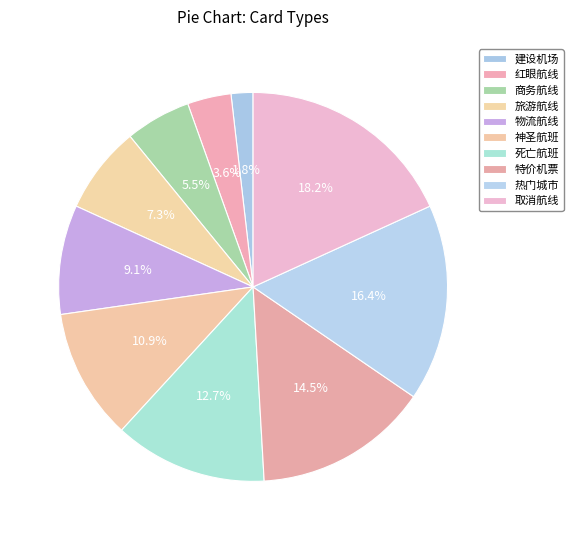

Count the number of slices in the pie.

10